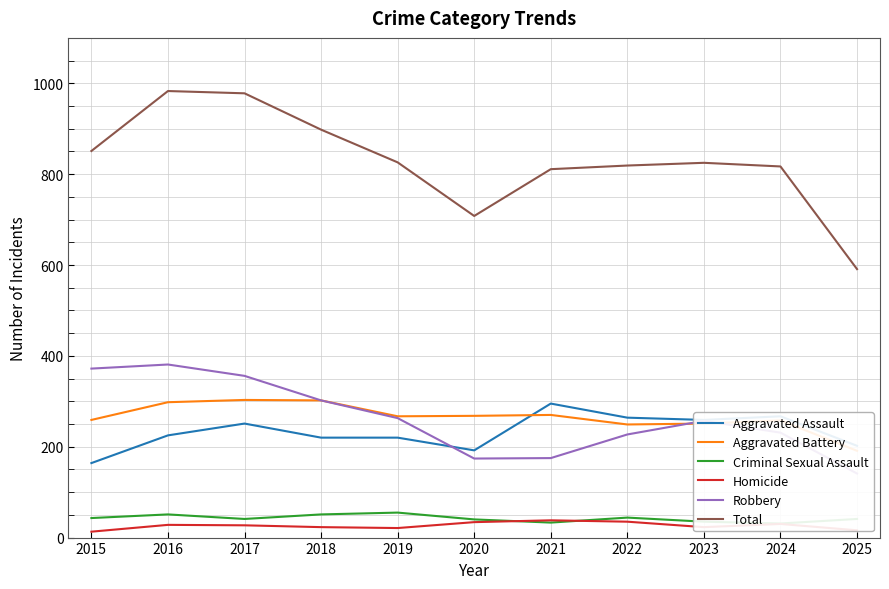

What is the spread (max minus min) of values at 2024?

787